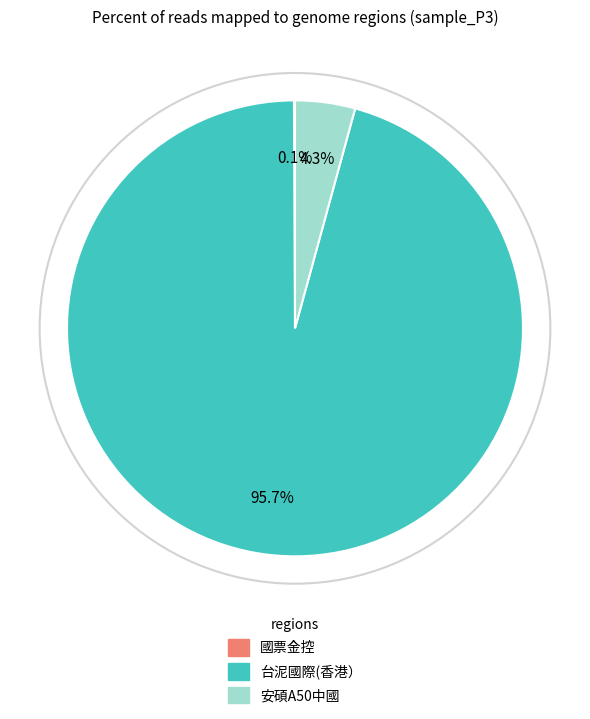

Which slice is the largest?

台泥國際(香港）